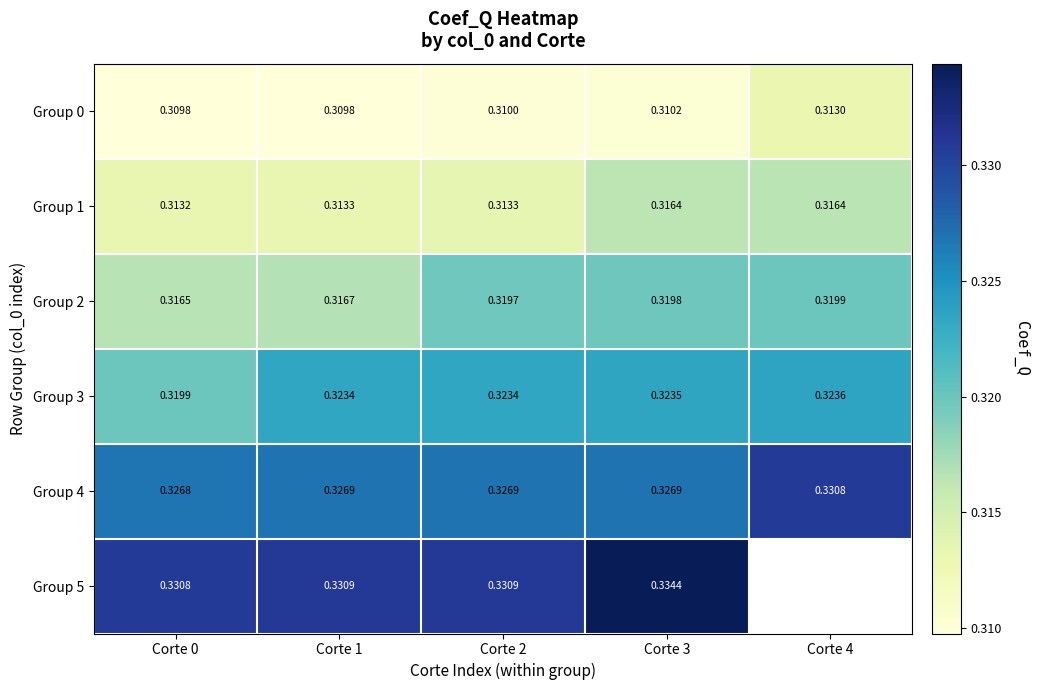

Is the value of Group 3 at Corte 3 greater than the value of Group 1 at Corte 0?

Yes